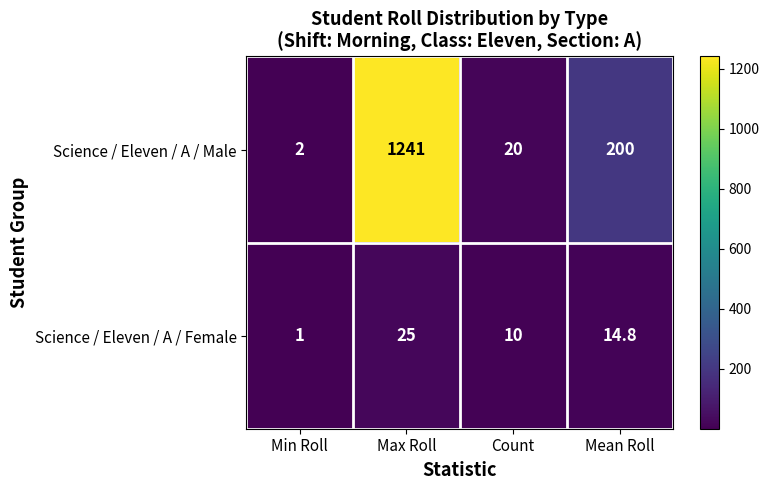

Which series has the largest range (max minus min)?

Science / Eleven / A / Male